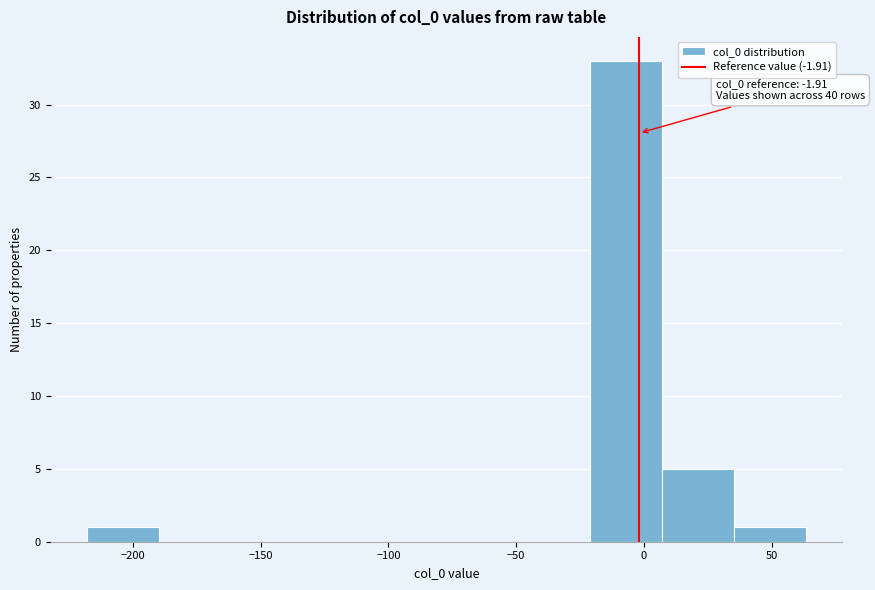

Which range on the x-axis has the tallest bar?

-20 to 5